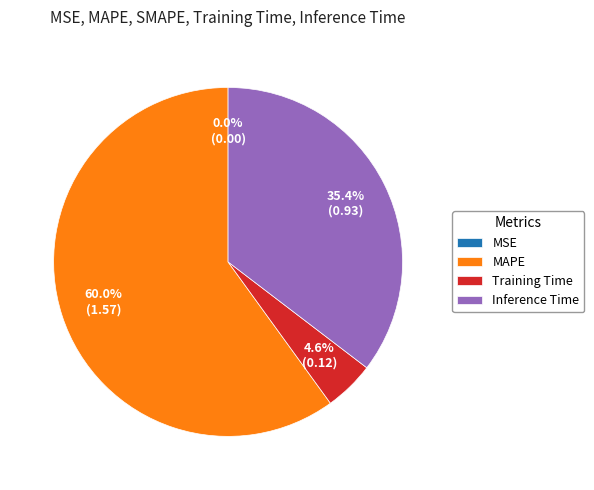

What percentage is NOT represented by MAPE?

40.0%